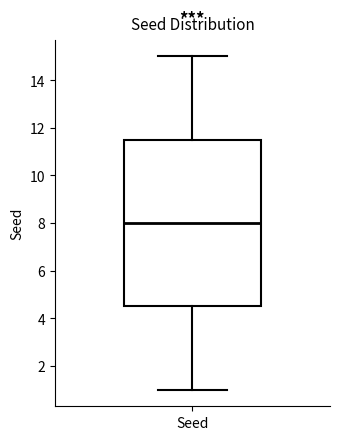

Where is the upper edge of the box for Seed on the y-axis? The values are not printed on the chart, so give them approximately, as read against the axis.

11.6